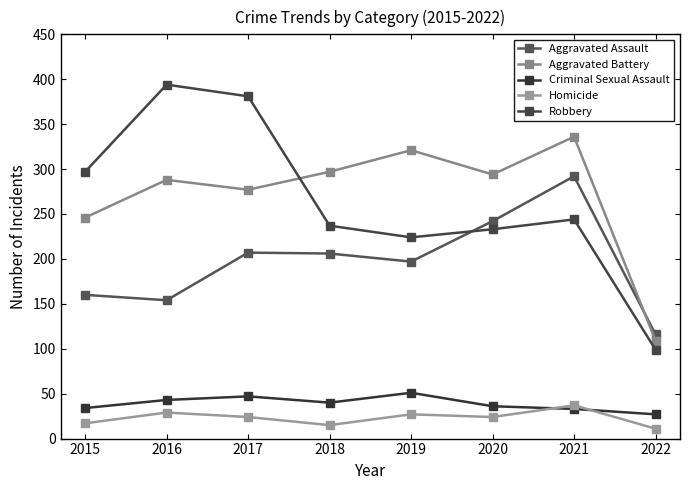

How many data points does each series have?

8